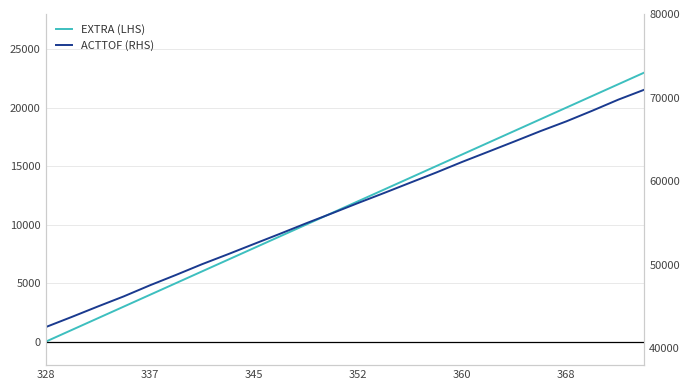

List the series in order of their peak value, highest first.

ACTTOF (RHS), EXTRA (LHS)